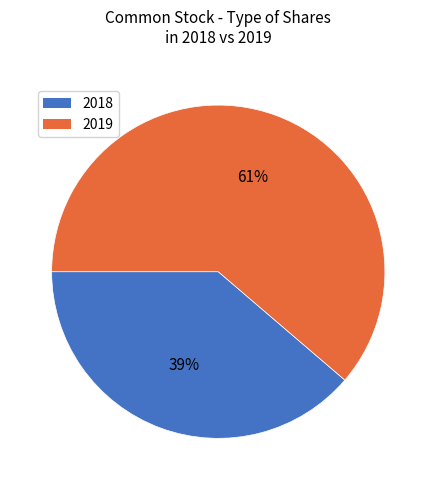

Is there a majority slice in this chart?

Yes